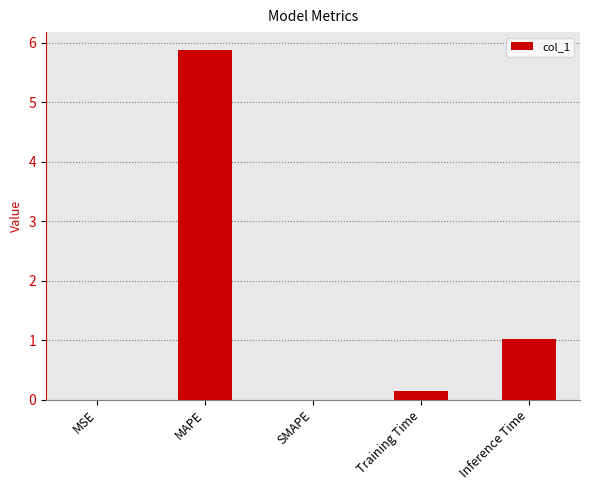

What is the change in value from MAPE to Inference Time?

-4.9